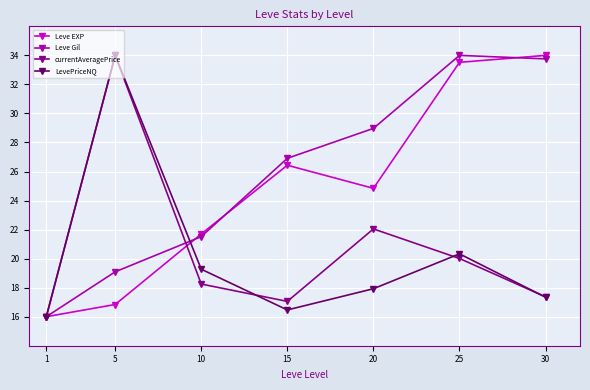

Reading left to right, list all the values displayed in this chart.

Leve EXP: 16.0	16.8	21.7	26.4	24.8	33.5	34.0
Leve Gil: 16.0	19.1	21.5	26.9	29.0	34.0	33.8
currentAveragePrice: 16.0	34.0	18.2	17.1	22.0	20.0	17.4
LevePriceNQ: 16.0	34.0	19.3	16.5	17.9	20.3	17.3